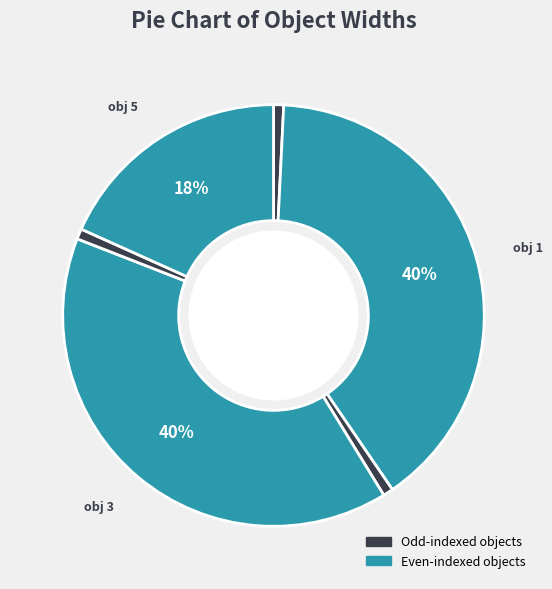

Count the number of slices in the pie.

6